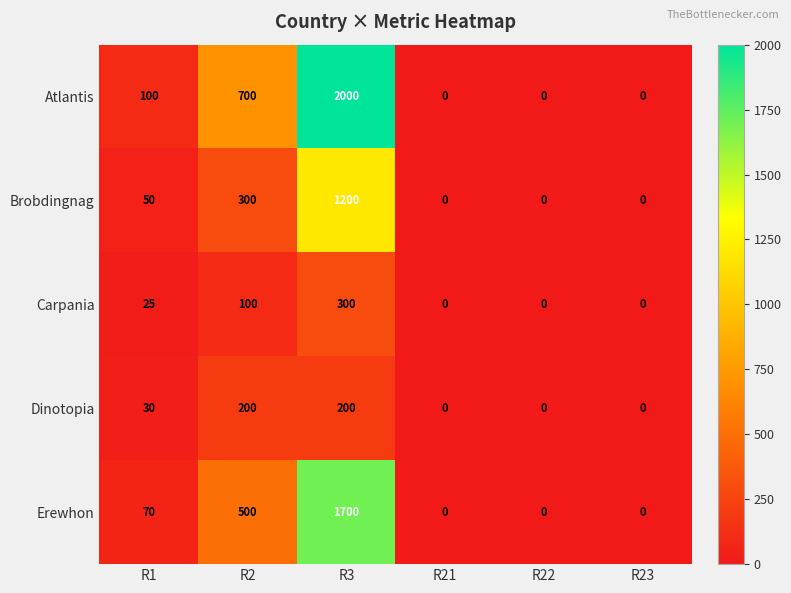

At which category is the sum across all series the highest?

R3